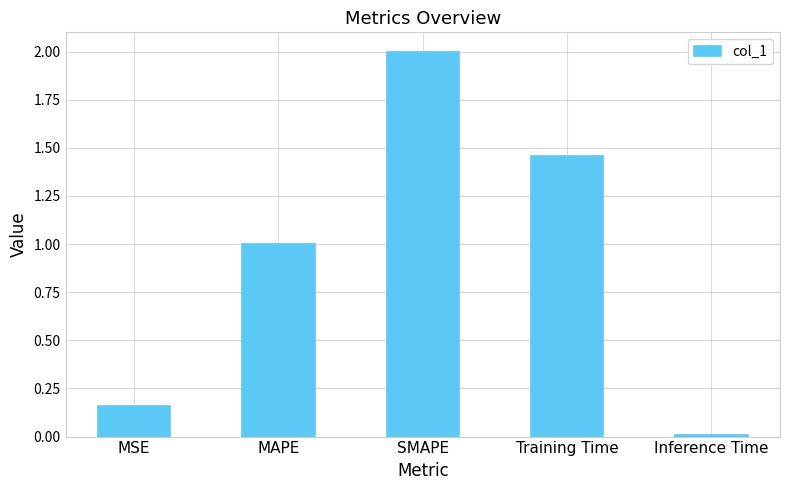

What is the difference between the second highest and second lowest values?

1.3